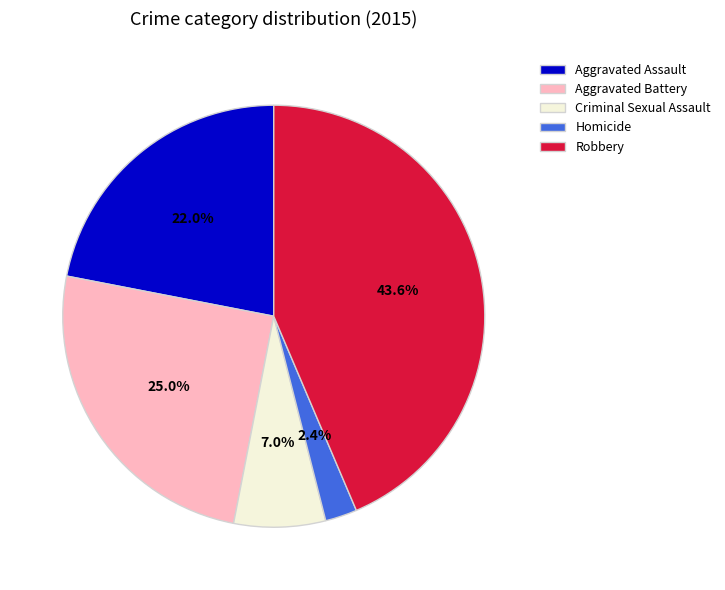

The Homicide slice represents 11% of the pie. True or false?

False